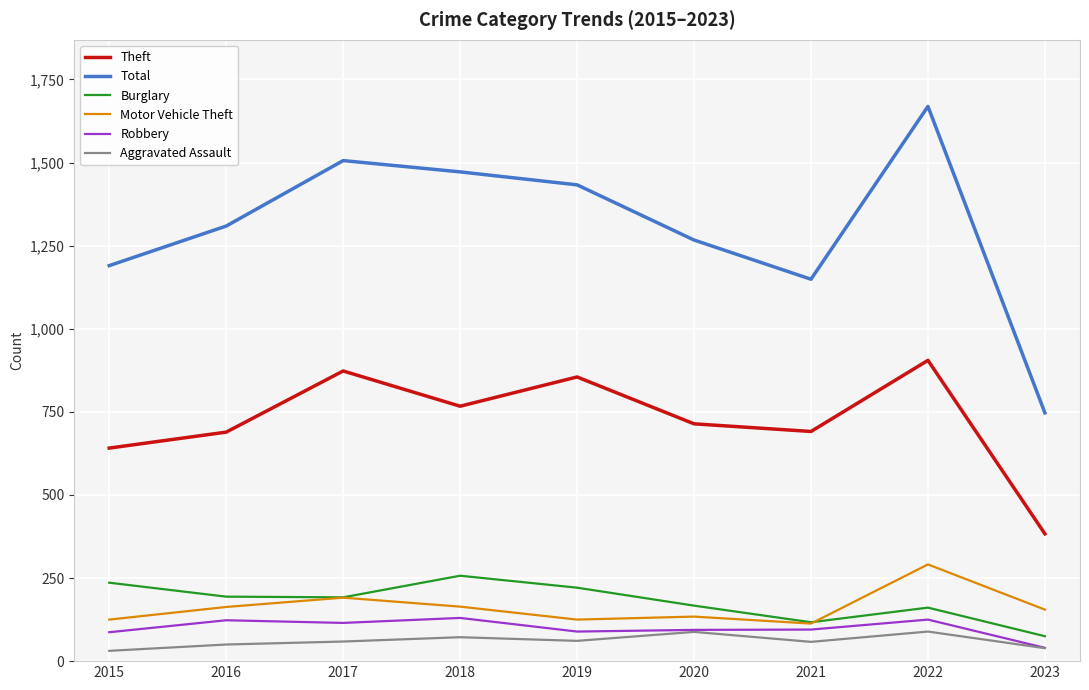

True or false: Aggravated Assault has more than 1 points higher than both neighbors.

True